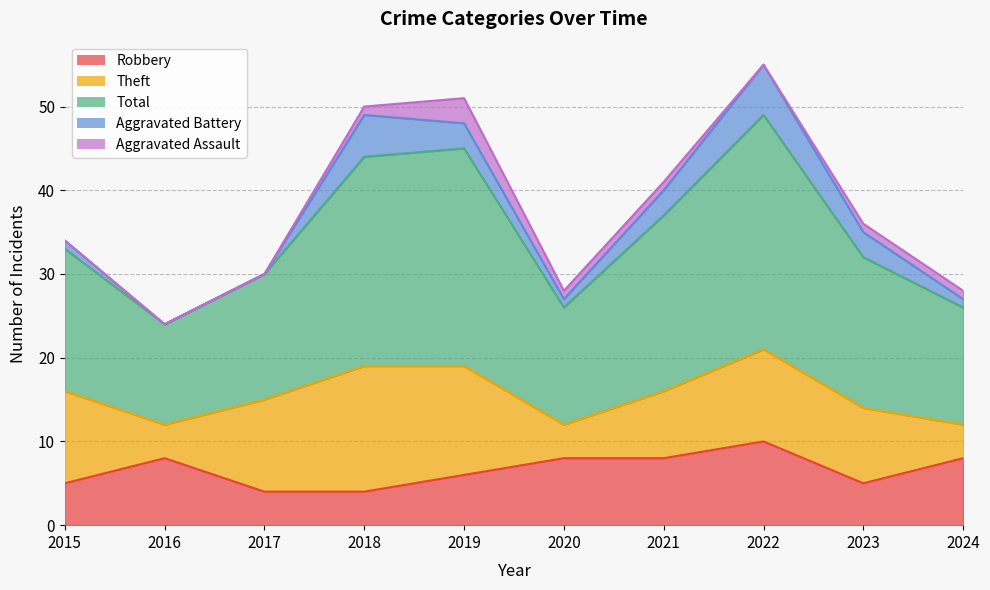

Reading right to left, extract all data points from this chart.

Robbery: 2024=8	2023=5	2022=10	2021=8	2020=8	2019=6	2018=4	2017=4	2016=8	2015=5
Theft: 2024=4	2023=9	2022=11	2021=8	2020=4	2019=13	2018=15	2017=11	2016=4	2015=11
Total: 2024=14	2023=18	2022=28	2021=21	2020=14	2019=26	2018=25	2017=15	2016=12	2015=17
Aggravated Battery: 2024=1	2023=3	2022=6	2021=3	2020=1	2019=3	2018=5	2017=0	2016=0	2015=1
Aggravated Assault: 2024=1	2023=1	2022=0	2021=1	2020=1	2019=3	2018=1	2017=0	2016=0	2015=0